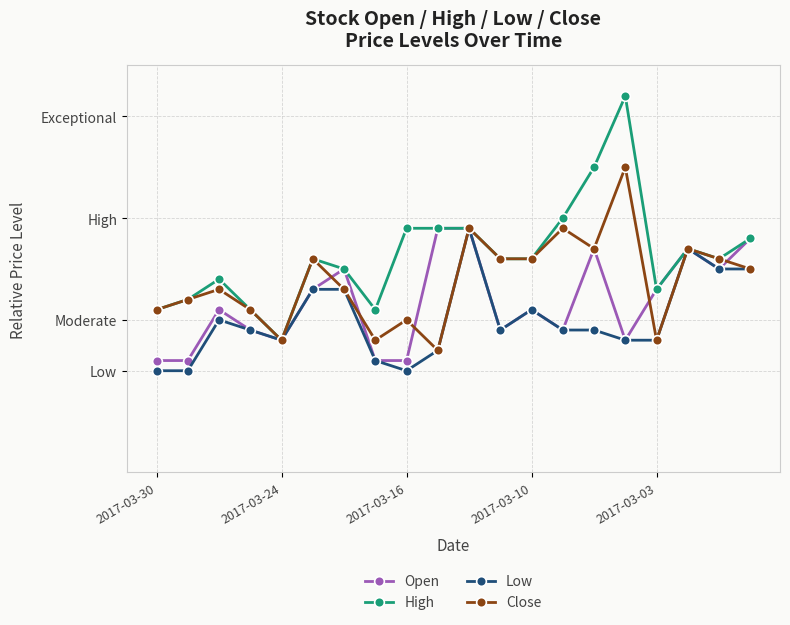

Is this an area chart (filled region under the line)?

No